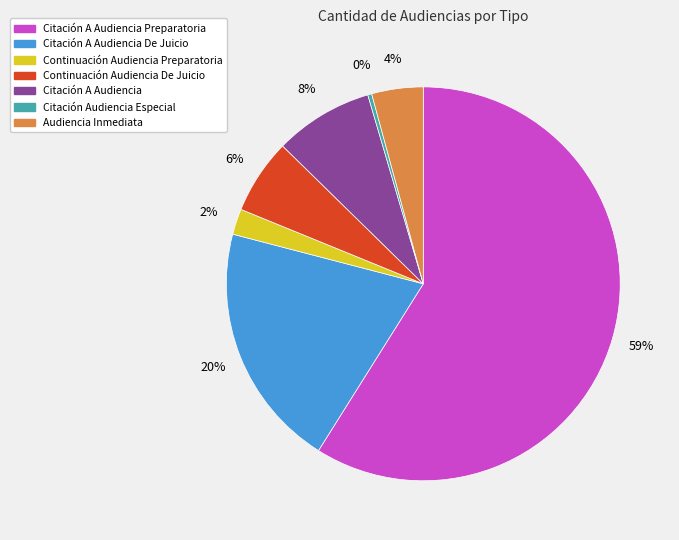

To the nearest percent, what is the average slice percentage?

14%